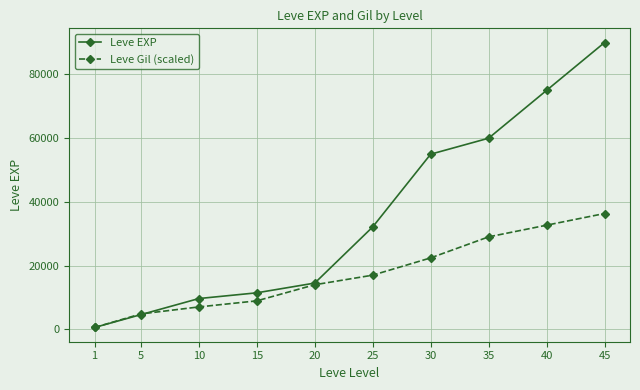

Which series has the largest total across all categories?

Leve EXP